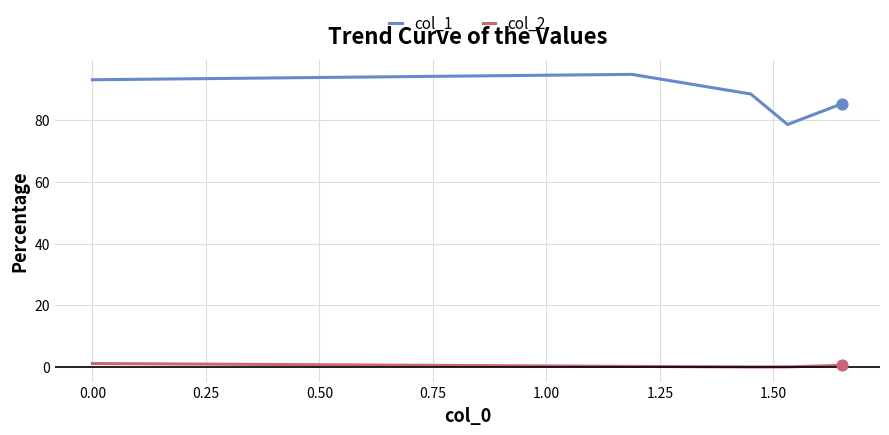

Which series has the widest spread of values?

col_1